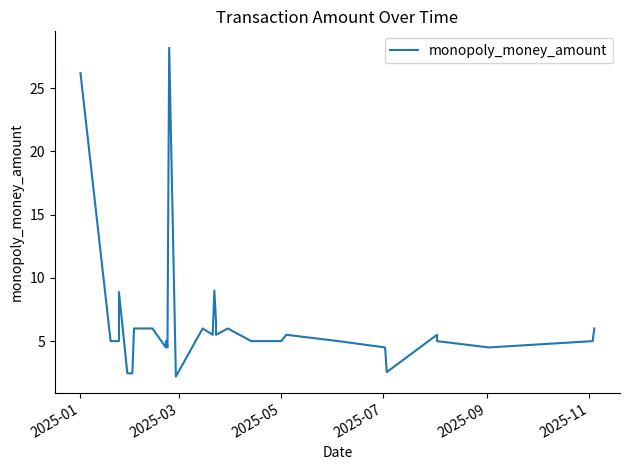

How many interior local peaks (higher than both neighbors) does the data have?

6